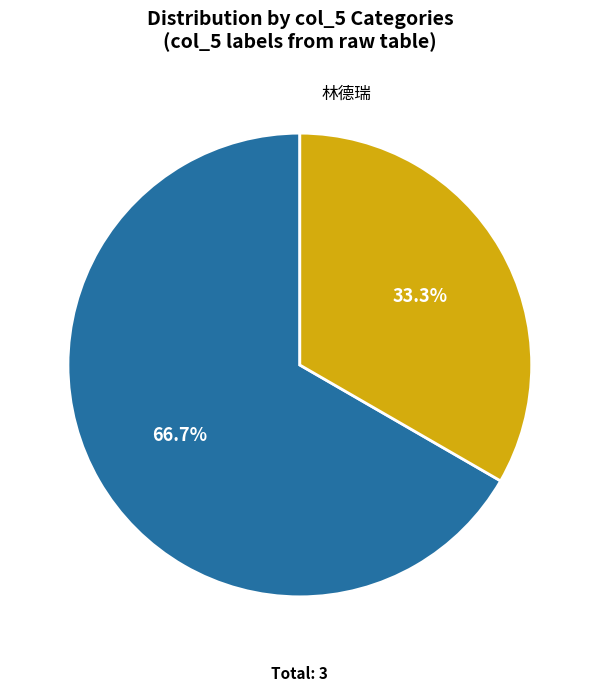

The 陳明文 slice represents 67% of the pie. True or false?

True